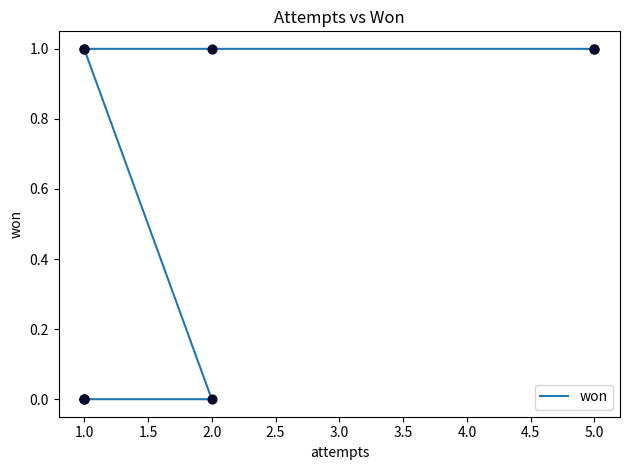

What is the change in value from 5.0 to 2.0?

-1